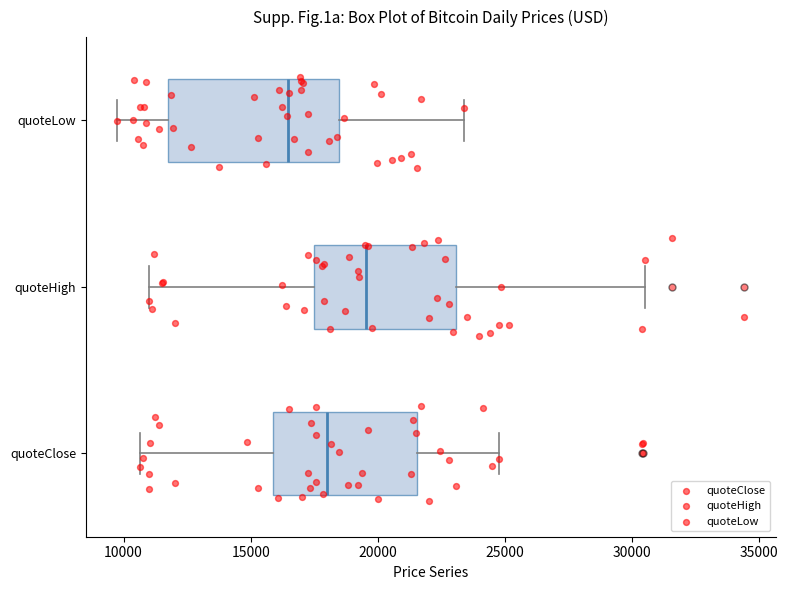

Reading bottom to top, transcribe this box plot: for each box, give where its median line is, the range the box spans, and where its two whiskers end, as read against the x-axis. The values are not printed on the chart, so give them approximately, as read against the axis.

quoteClose: median 18000, box 16000 to 21500, whiskers 10500 to 25000
quoteHigh: median 19500, box 17500 to 23000, whiskers 11000 to 30500
quoteLow: median 16500, box 11500 to 18500, whiskers 10000 to 23500